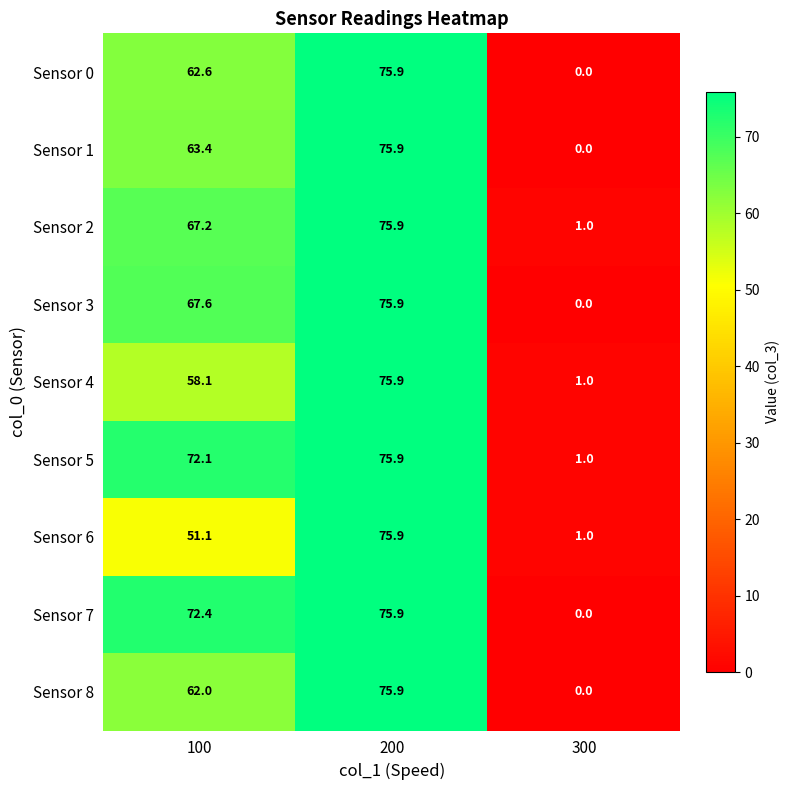

Which series changed the most between 100 and 300?

Sensor 7